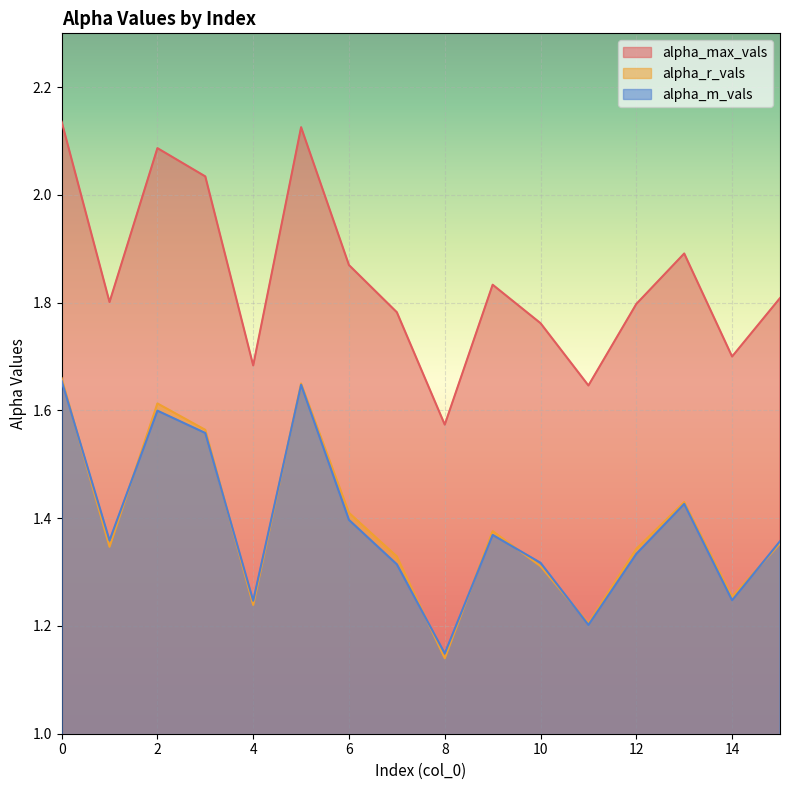

Which has a higher value, 3 or 13?

3